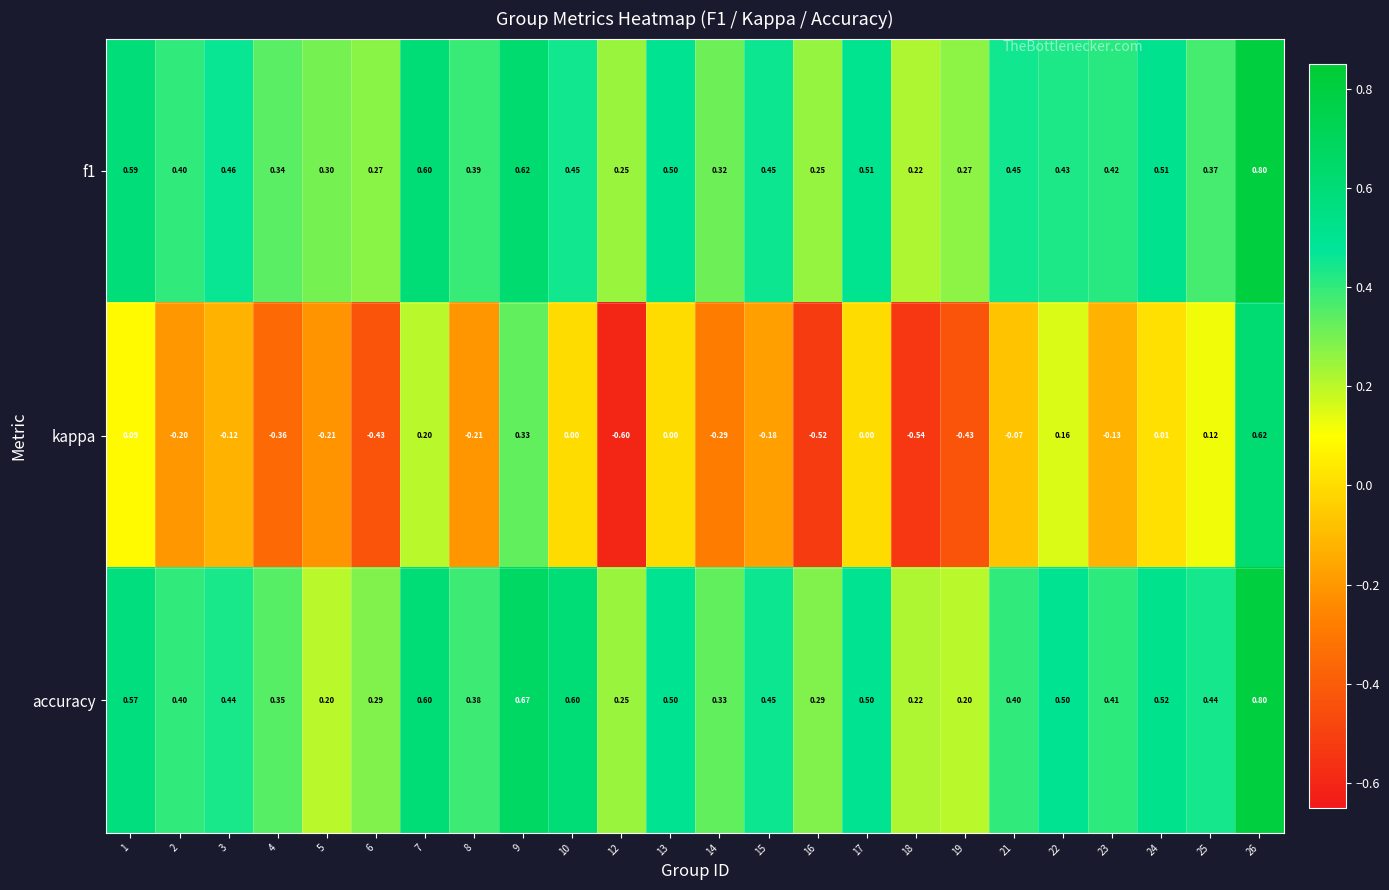

Which series has the largest range (max minus min)?

kappa